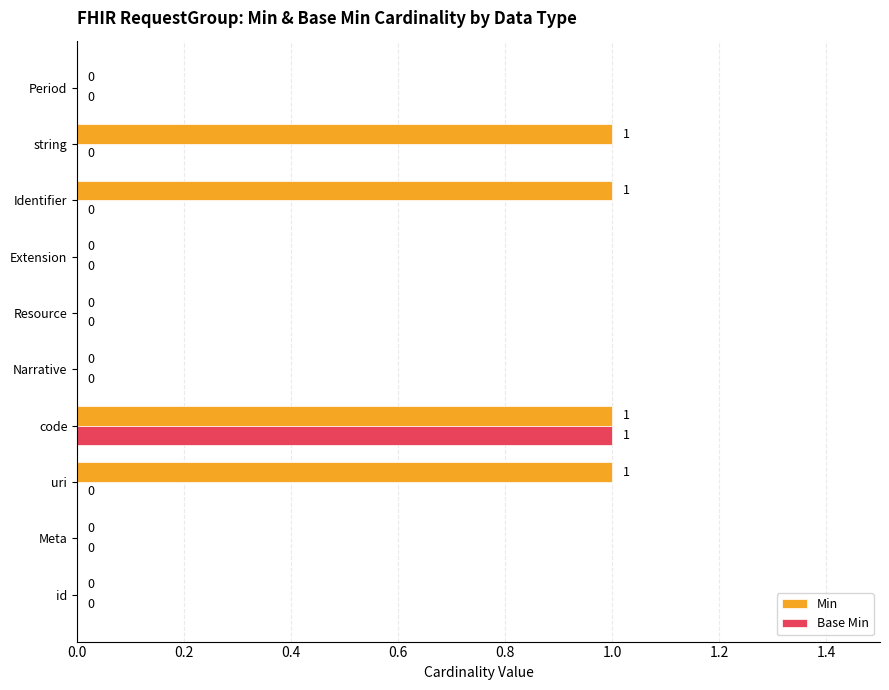

Which series changed the most between Narrative and string?

Min